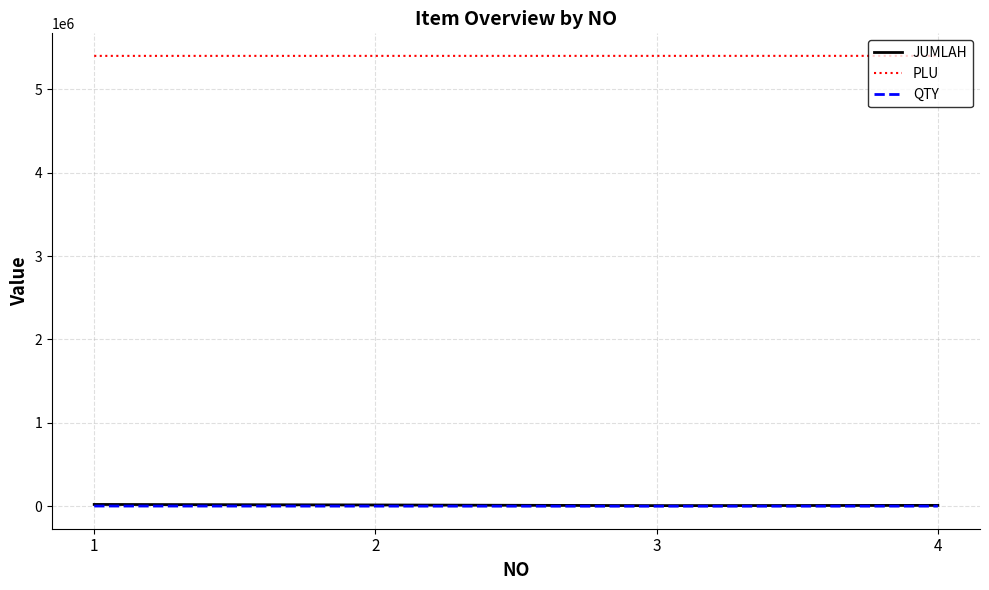

True or false: JUMLAH and PLU intersect in this chart.

False